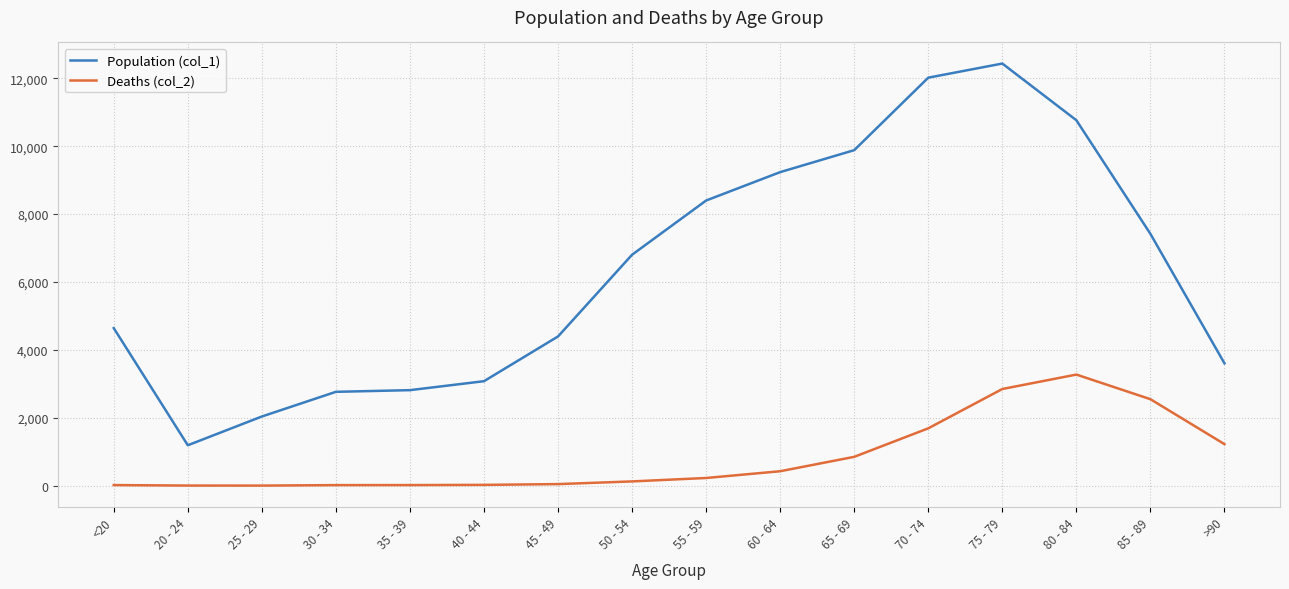

What is the total value across all series at 50 - 54?

6929